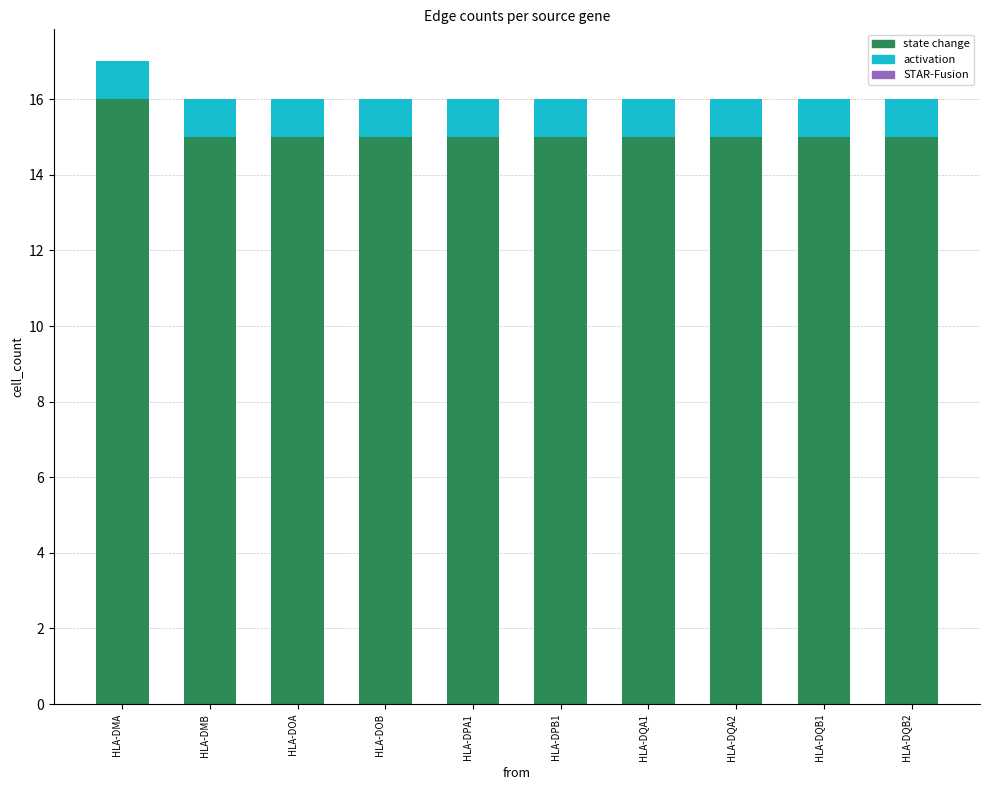

The state change series shows 15 at HLA-DQA2. True or false?

True